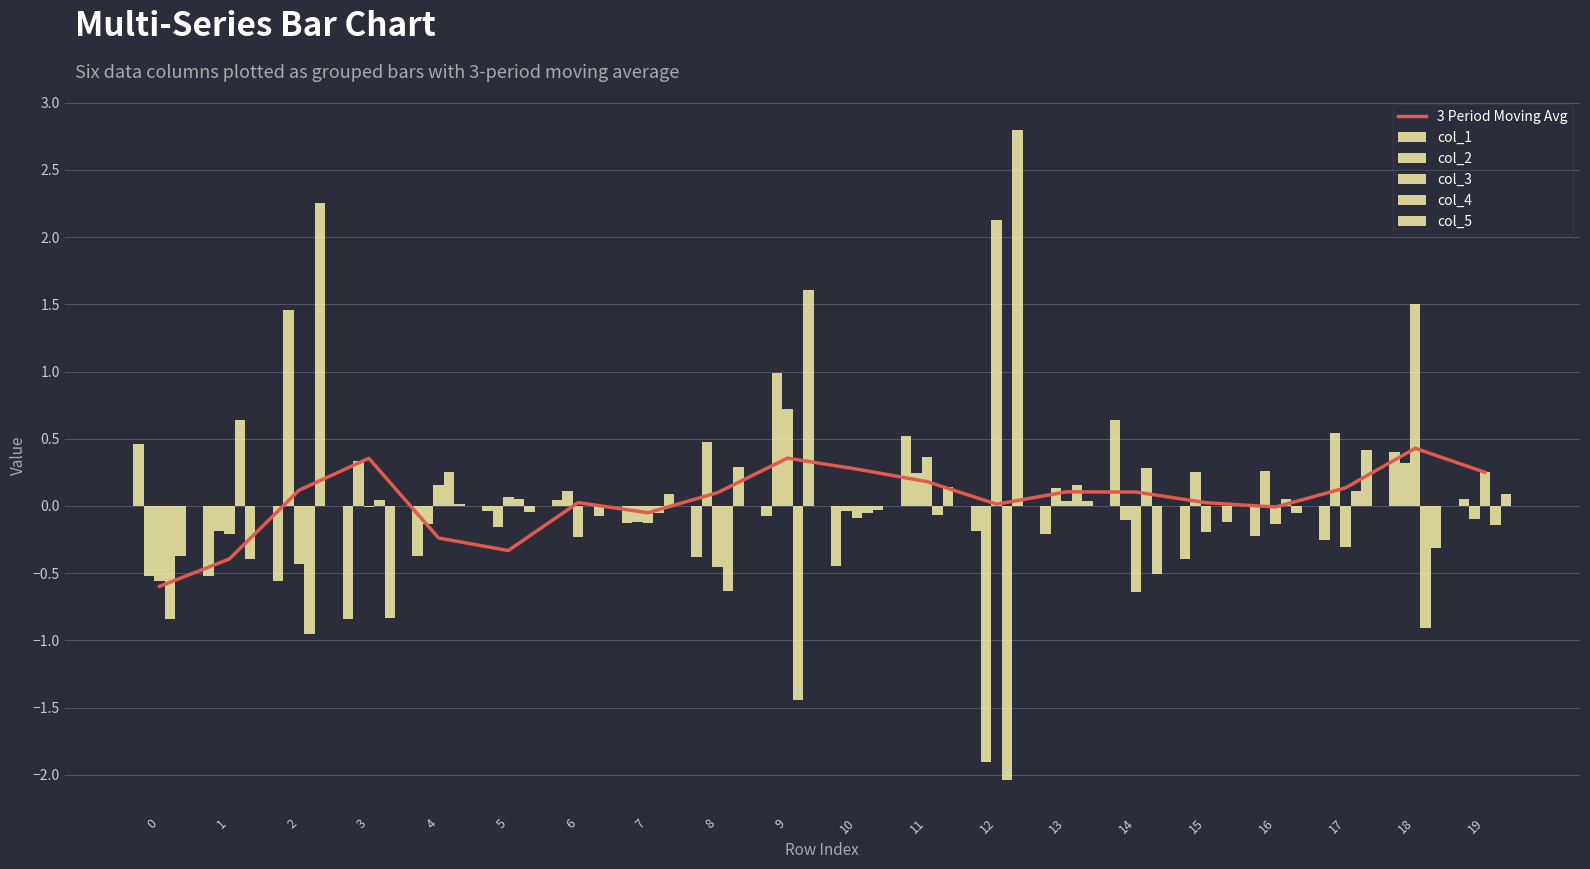

Reading right to left, transcribe all the data shown in this chart.

3 Period Moving Avg: 19=0.3	18=0.4	17=0.1	16=-0.0	15=0.0	14=0.1	13=0.1	12=0.0	11=0.2	10=0.3	9=0.4	8=0.1	7=-0.1	6=0.0	5=-0.3	4=-0.2	3=0.4	2=0.1	1=-0.4	0=-0.6
col_1: 19=0.0	18=0.4	17=-0.3	16=-0.2	15=-0.4	14=0.6	13=-0.2	12=-0.2	11=0.5	10=-0.4	9=-0.1	8=-0.4	7=-0.1	6=0.0	5=-0.0	4=-0.4	3=-0.8	2=-0.6	1=-0.5	0=0.5
col_2: 19=-0.1	18=0.3	17=0.5	16=0.3	15=0.3	14=-0.1	13=0.1	12=-1.9	11=0.2	10=-0.0	9=1.0	8=0.5	7=-0.1	6=0.1	5=-0.2	4=-0.1	3=0.3	2=1.5	1=-0.2	0=-0.5
col_3: 19=0.3	18=1.5	17=-0.3	16=-0.1	15=-0.2	14=-0.6	13=0.0	12=2.1	11=0.4	10=-0.1	9=0.7	8=-0.5	7=-0.1	6=-0.2	5=0.1	4=0.2	3=-0.0	2=-0.4	1=-0.2	0=-0.6
col_4: 19=-0.1	18=-0.9	17=0.1	16=0.1	15=-0.0	14=0.3	13=0.2	12=-2.0	11=-0.1	10=-0.0	9=-1.4	8=-0.6	7=-0.1	6=0.0	5=0.1	4=0.3	3=0.0	2=-1.0	1=0.6	0=-0.8
col_5: 19=0.1	18=-0.3	17=0.4	16=-0.1	15=-0.1	14=-0.5	13=0.0	12=2.8	11=0.1	10=-0.0	9=1.6	8=0.3	7=0.1	6=-0.1	5=-0.0	4=0.0	3=-0.8	2=2.3	1=-0.4	0=-0.4